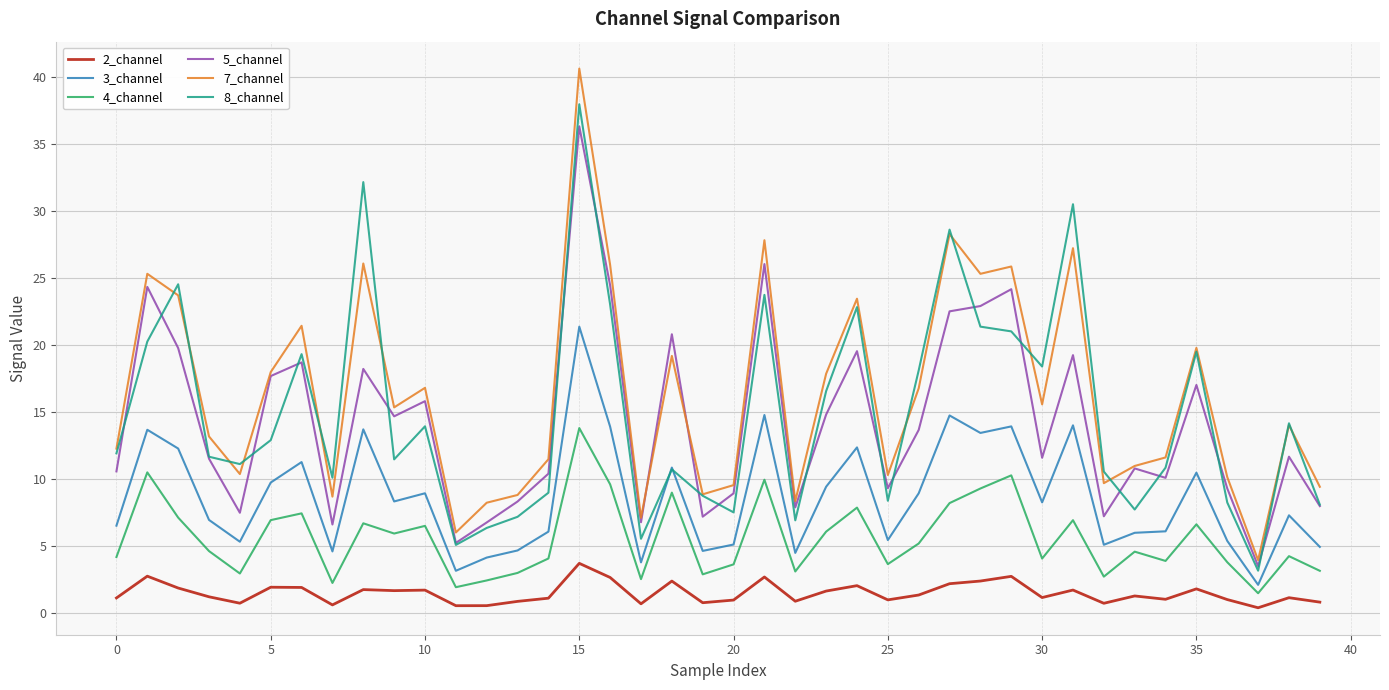

True or false: 5_channel and 4_channel intersect in this chart.

False